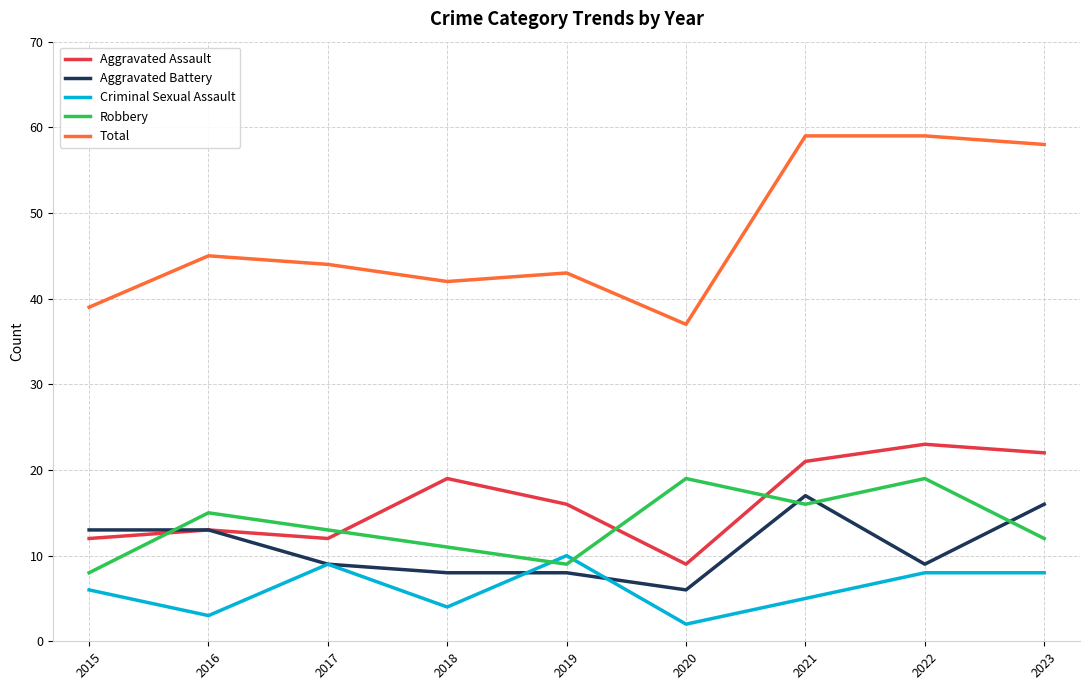

Count the Criminal Sexual Assault values in the range 4 to 8.

5